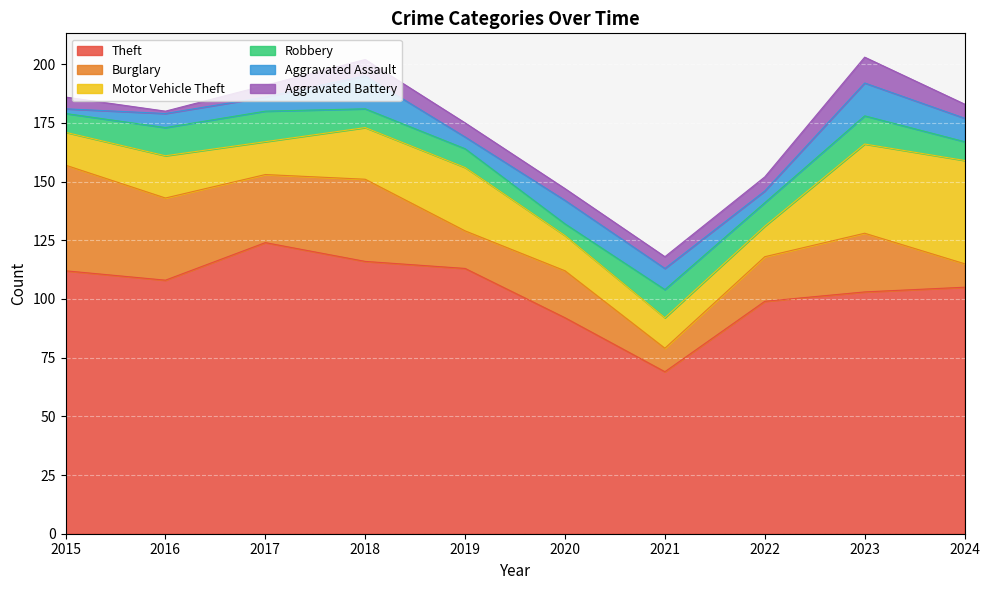

Where is Burglary nearest to the value 27?

2017